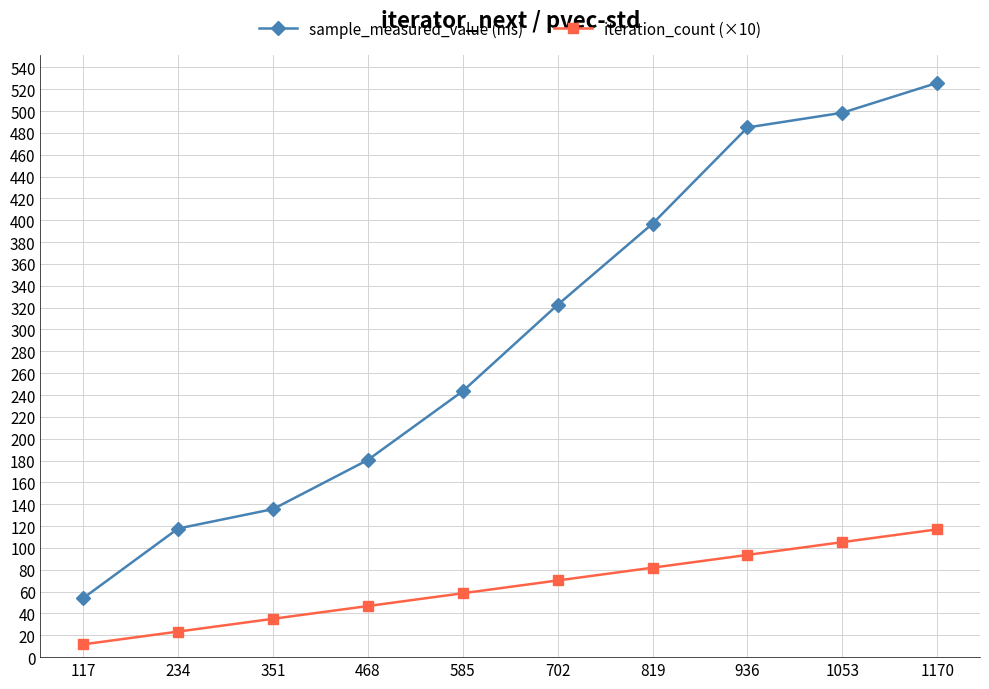

What is the average value of the sample_measured_value (ms) series?

296.0